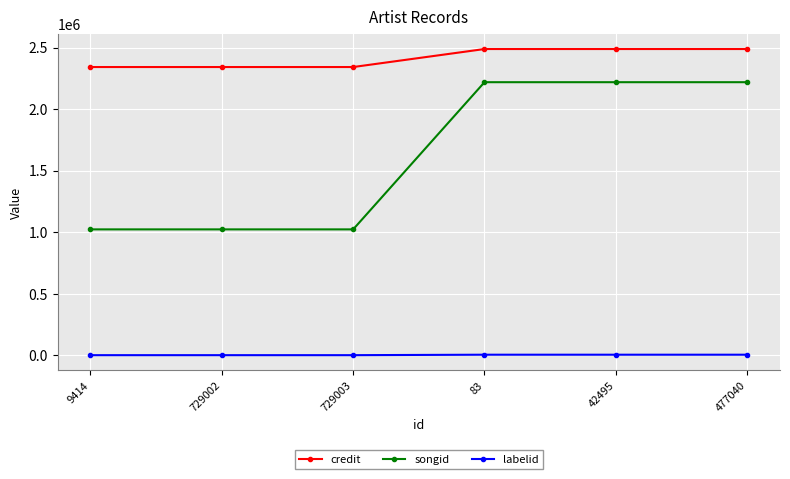

What is the minimum value shown in the chart?

-1